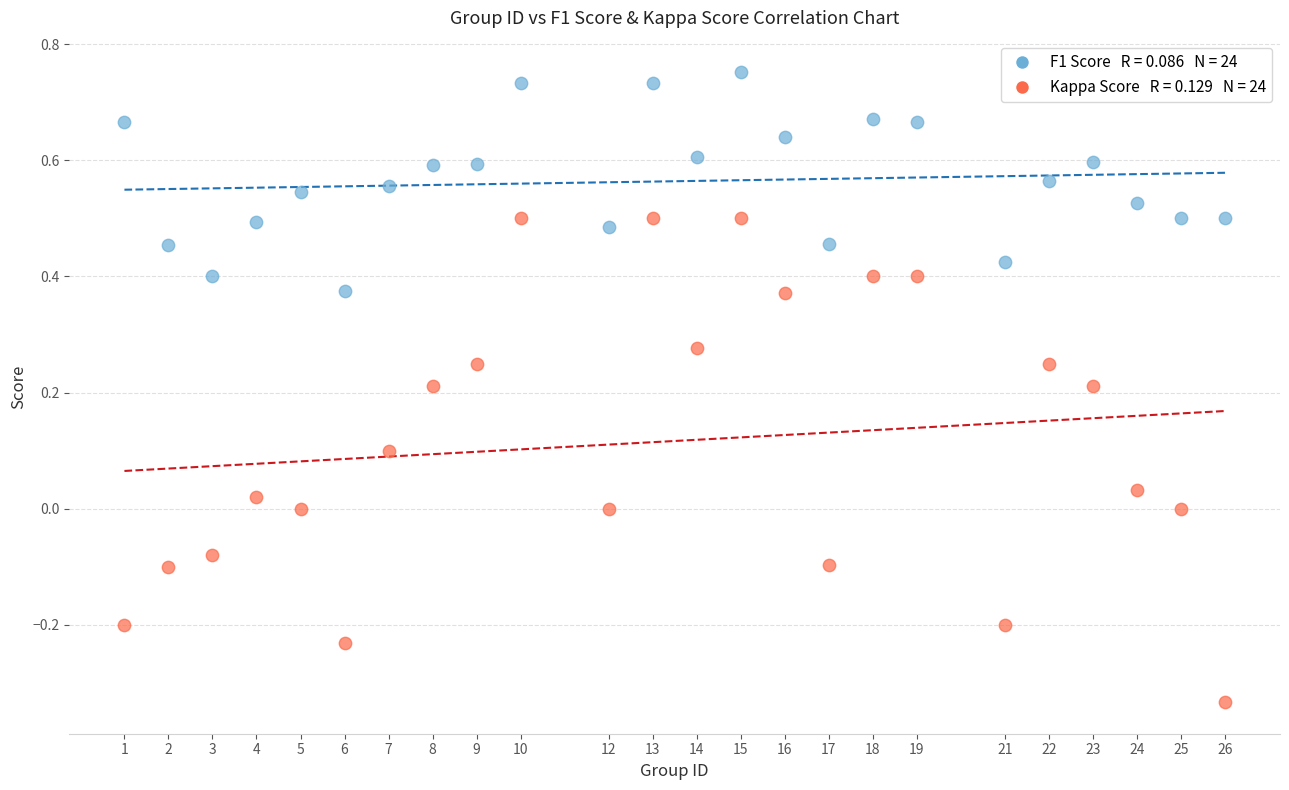

Across all data points, what is the range of X values (max minus min)?

25.0